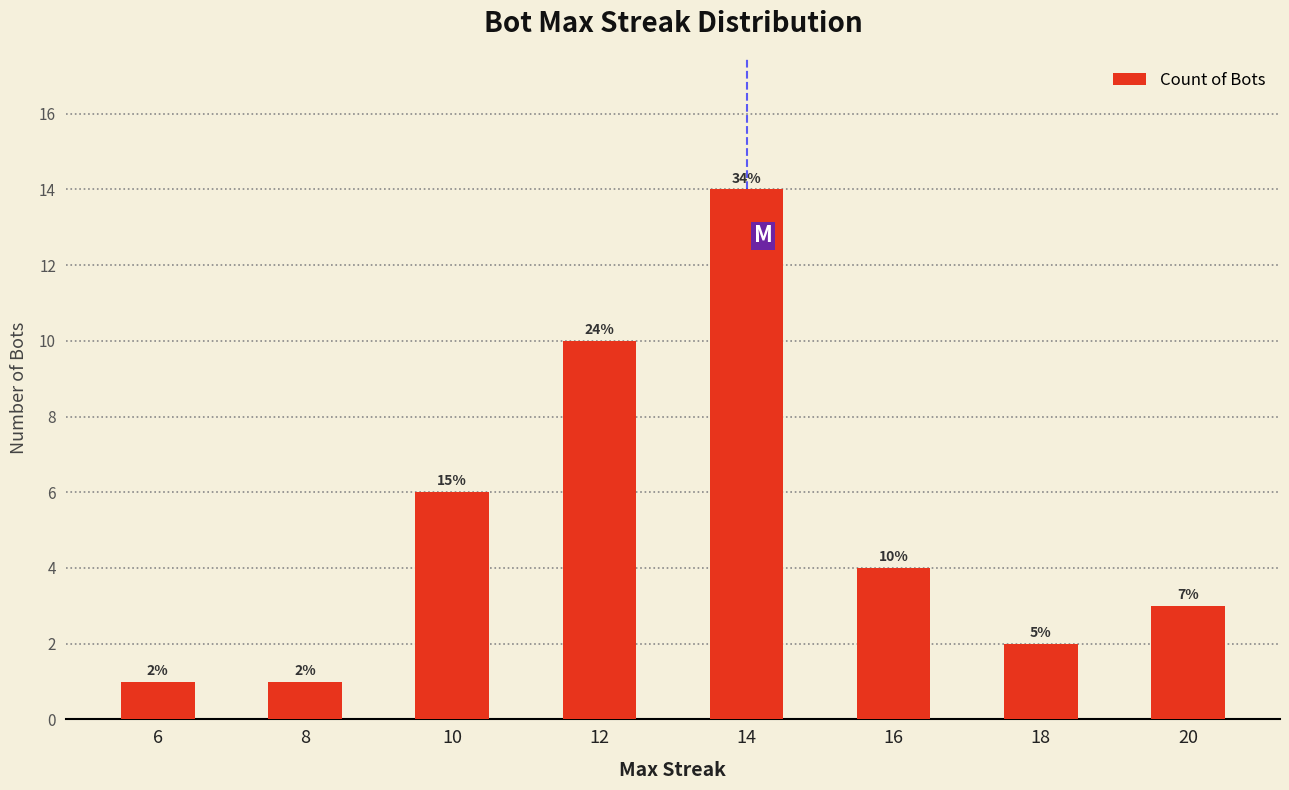

How many bars are there in total?

8